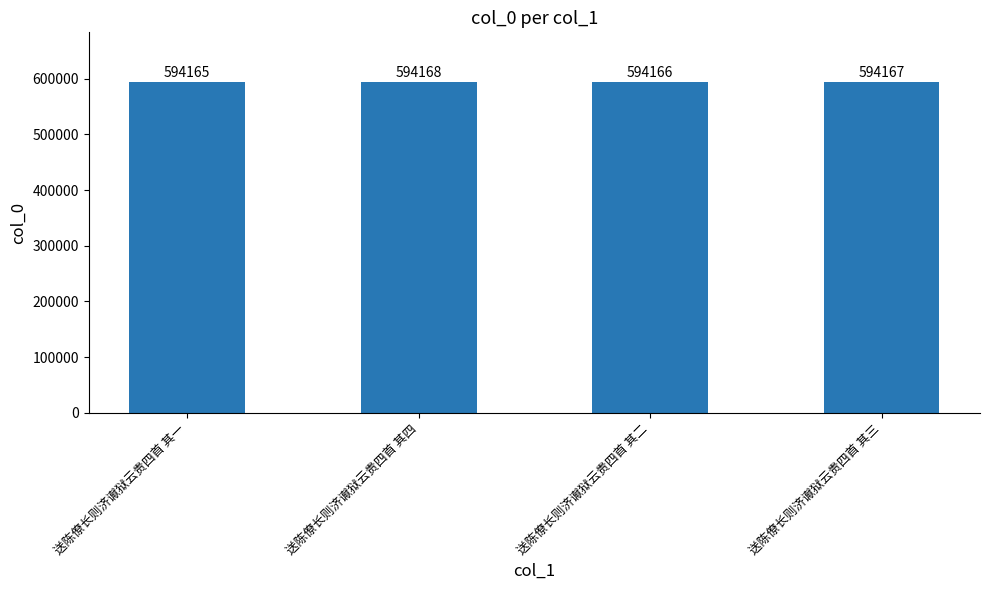

Is it true that the value at 送陈僚长则济谳狱云贵四首 其三 is 594167?

True